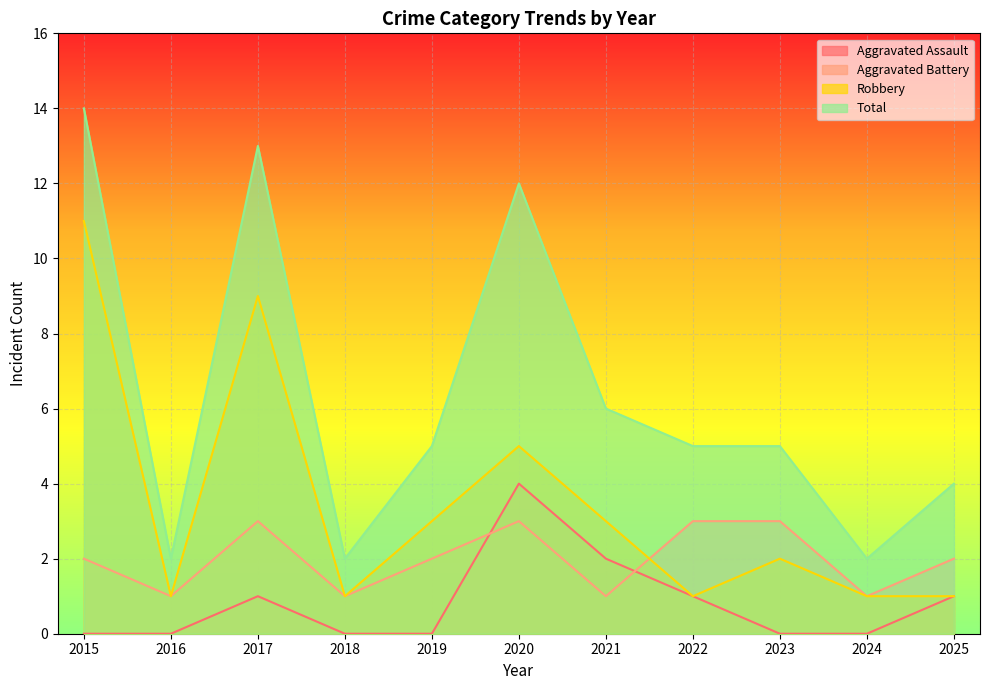

Does the chart display data point markers on the line(s)?

No